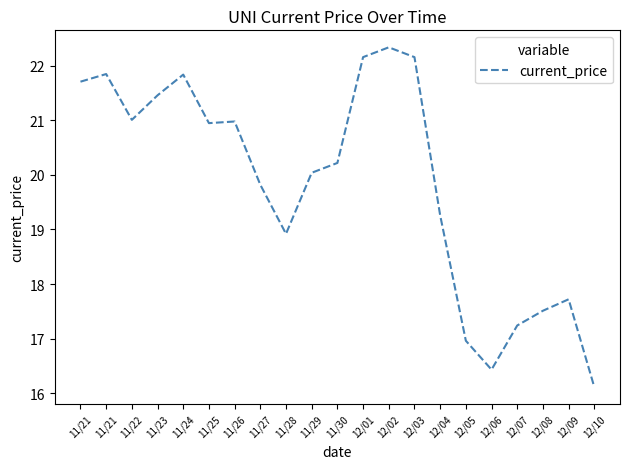

Does the chart display data point markers on the line(s)?

No